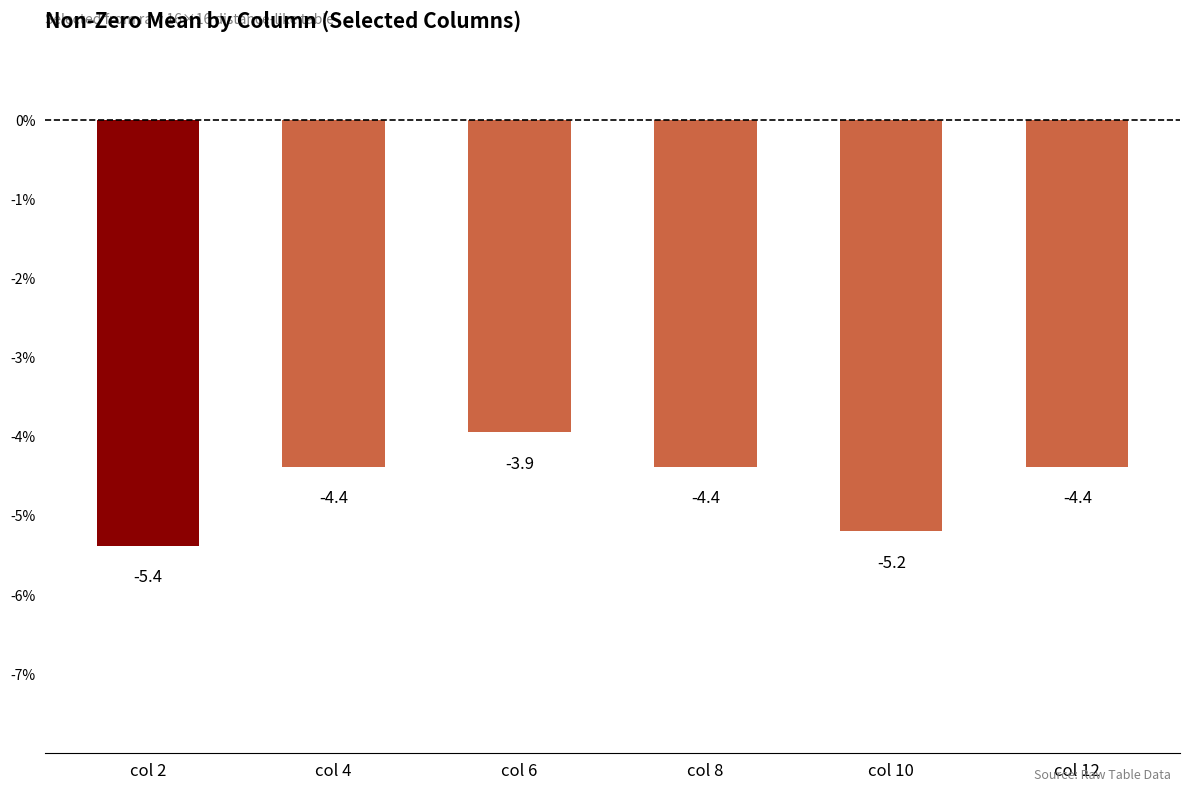

What is the average value?

-4.6